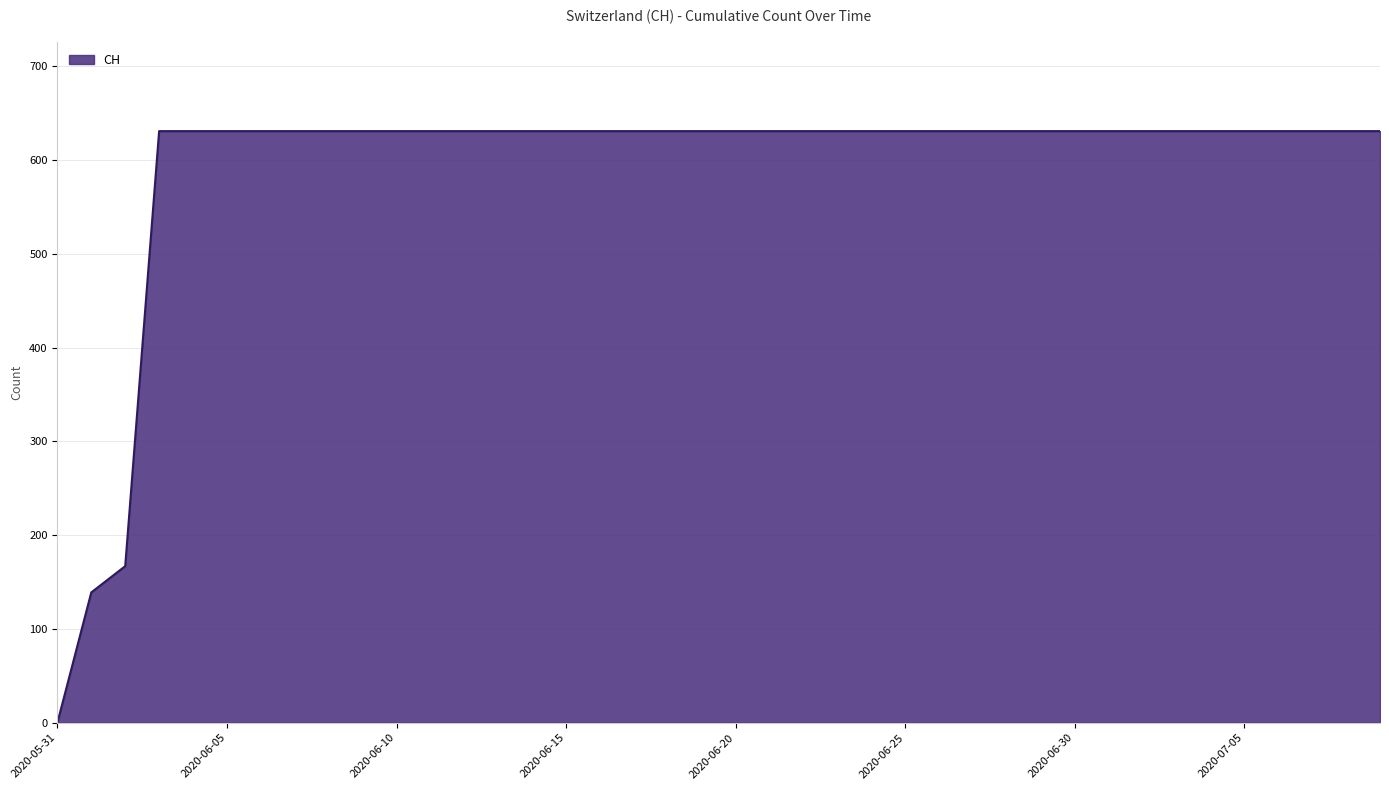

What is the difference between the maximum and second lowest values?

492